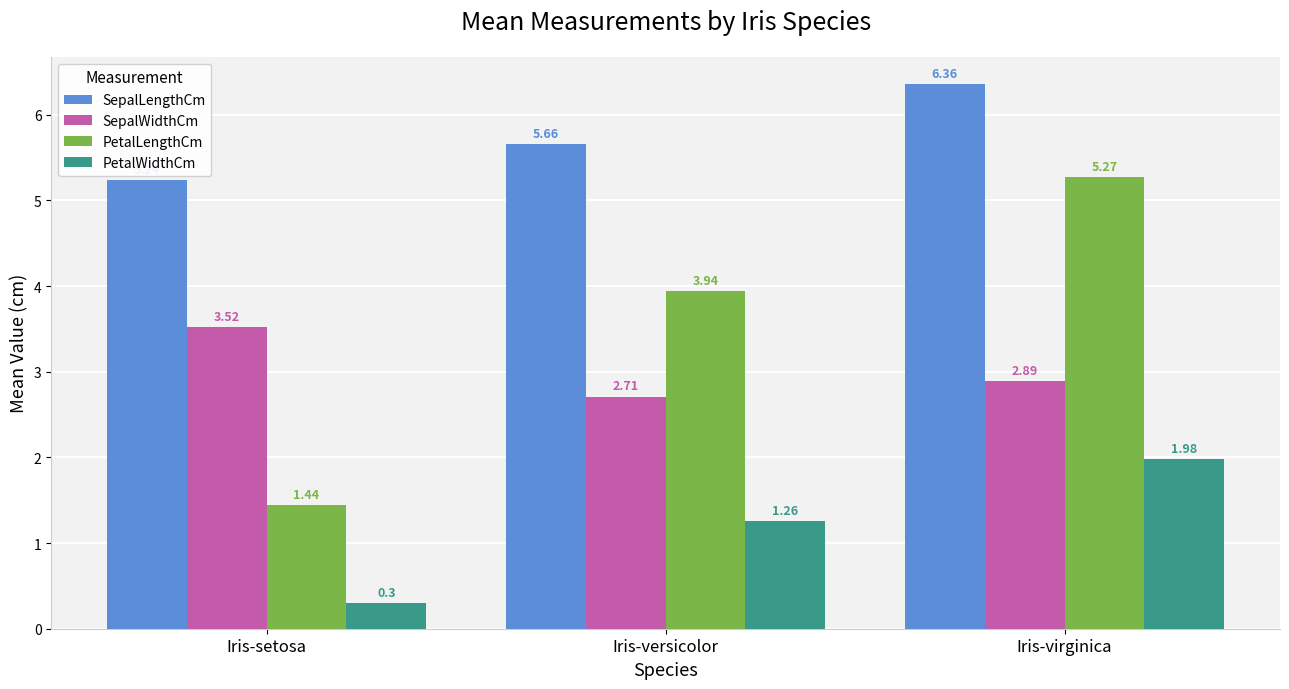

What is the label of the 1st bar from the left?

Iris-setosa